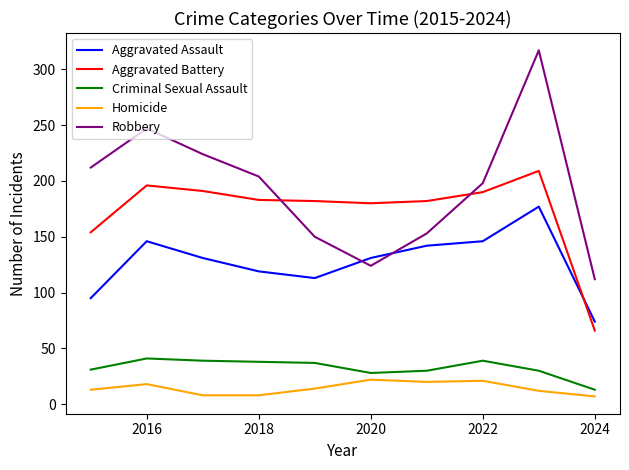

True or false: Criminal Sexual Assault and Robbery cross at least once.

False